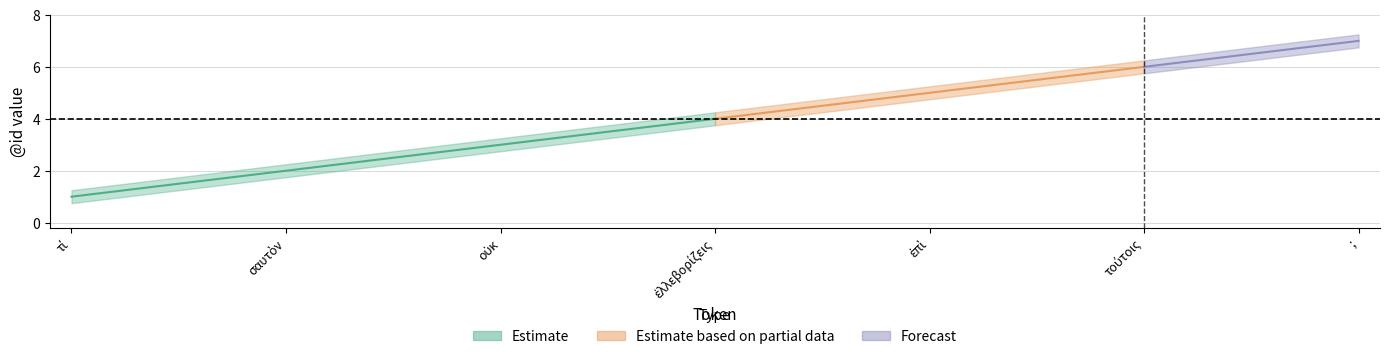

Is this an area chart (filled region under the line)?

No